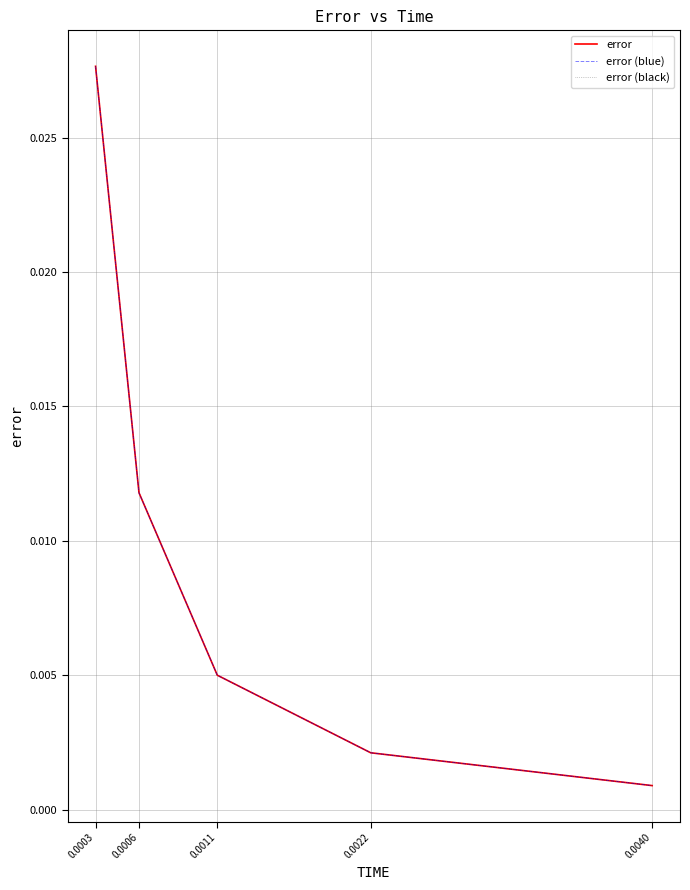

Does the chart display data point markers on the line(s)?

No